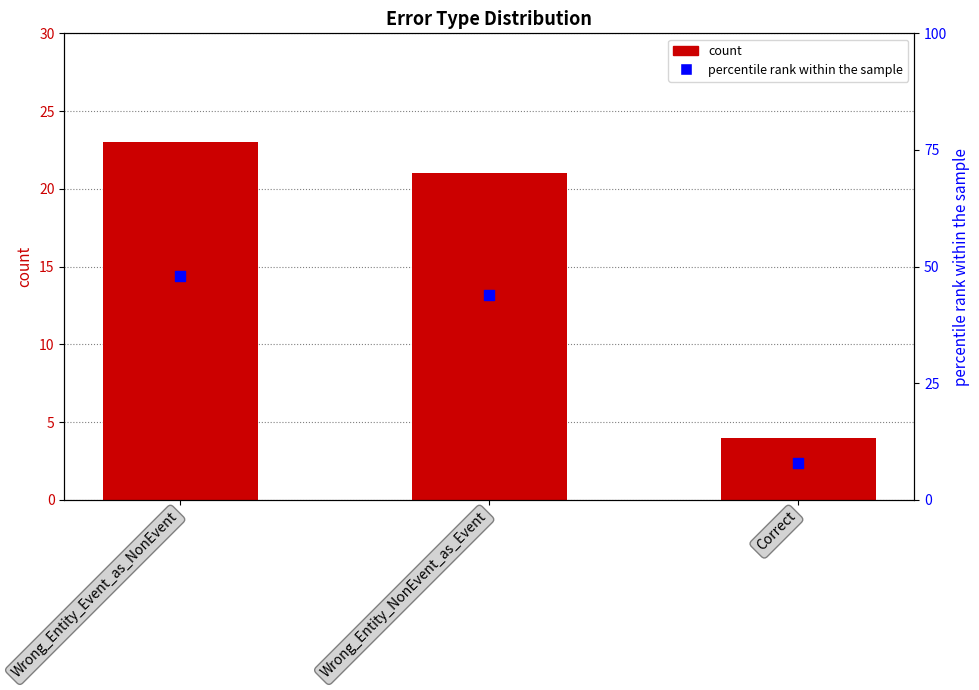

Which series has the largest Y range (max minus min)?

percentile rank within the sample